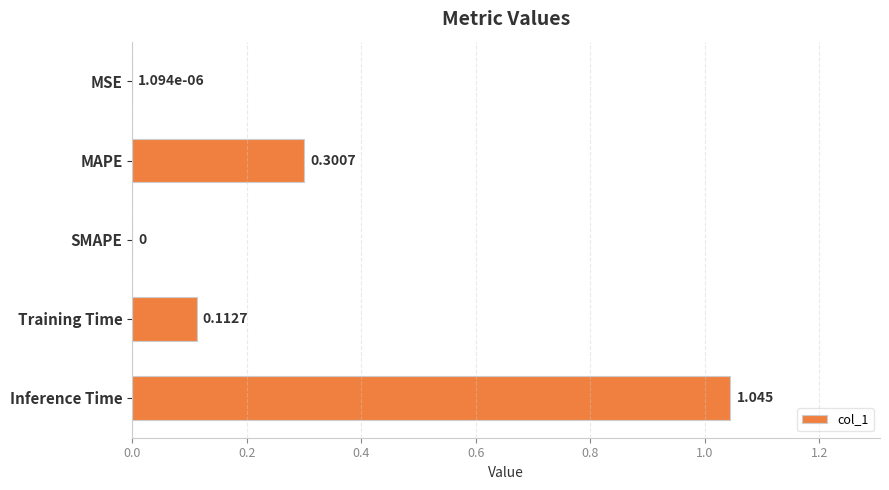

Which category has the highest value across all series?

Inference Time